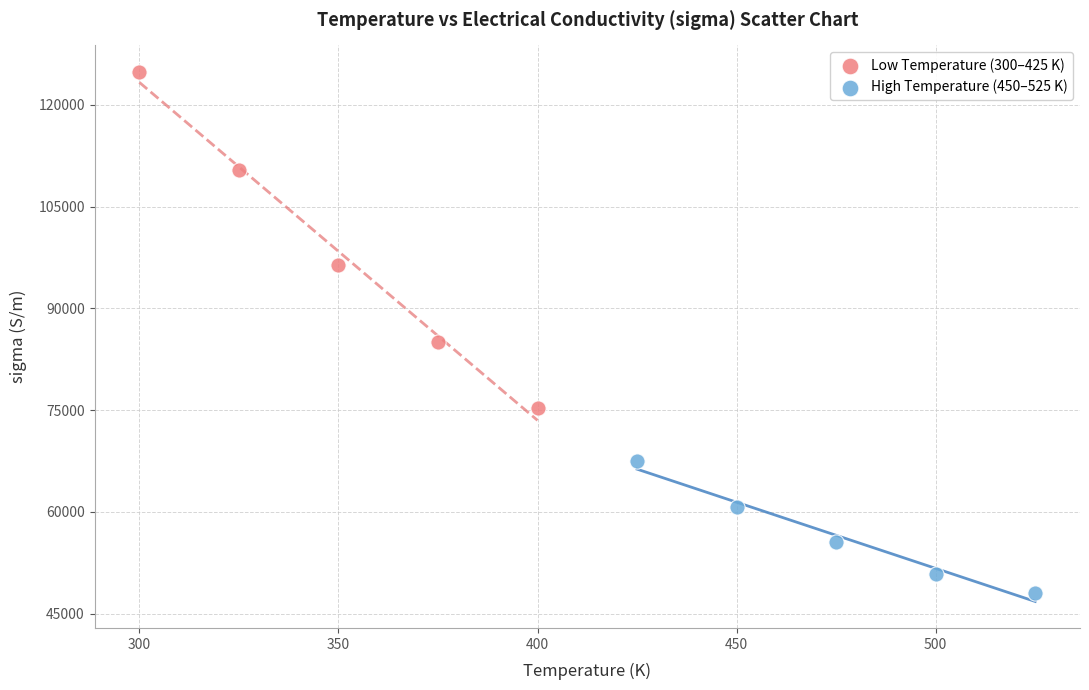

Which series contains the lowest Y value?

High Temperature (450–525 K)